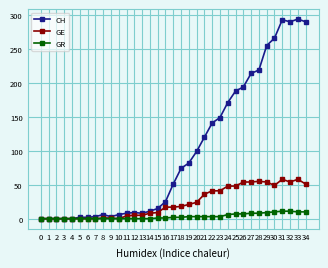

At how many categories does at least one series exceed 268?

4